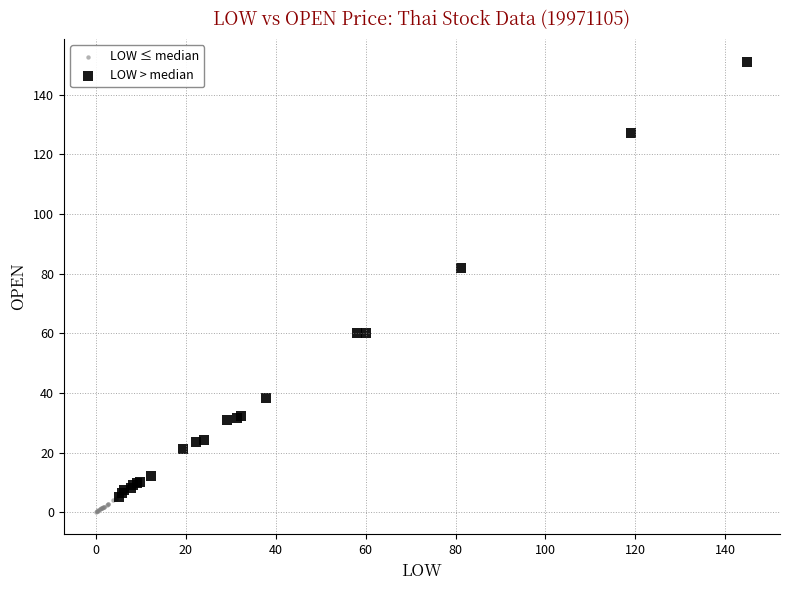

Which series reaches the maximum Y coordinate?

LOW > median